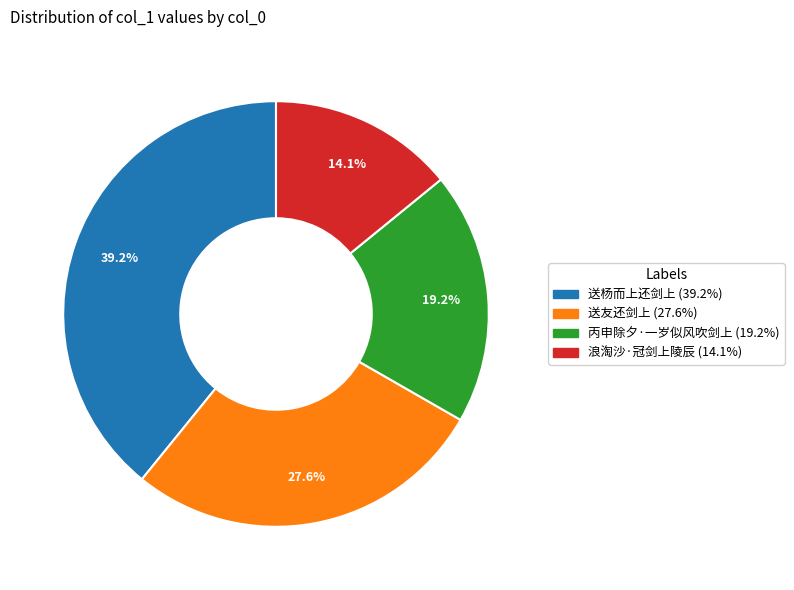

True or false: 浪淘沙·冠剑上陵辰 accounts for 14% of the total.

True